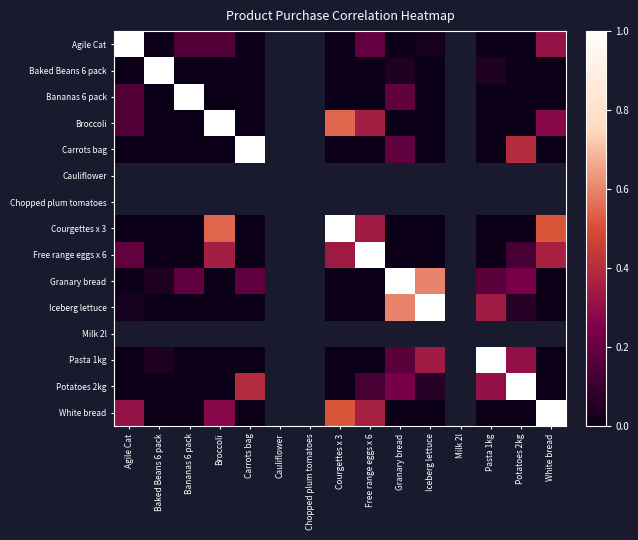

How many series are shown in this chart?

15